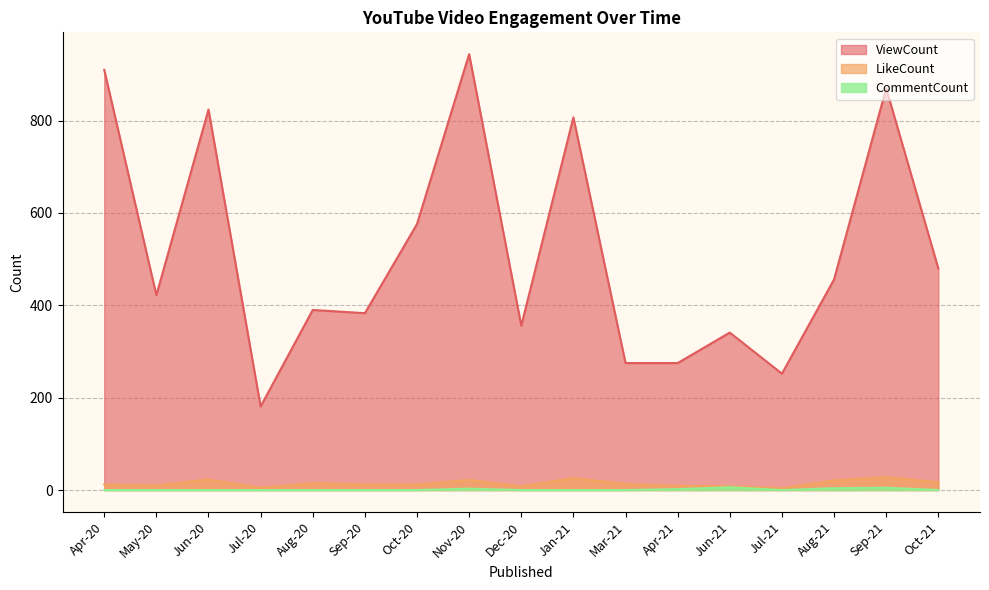

What is the average value of the LikeCount series?

14